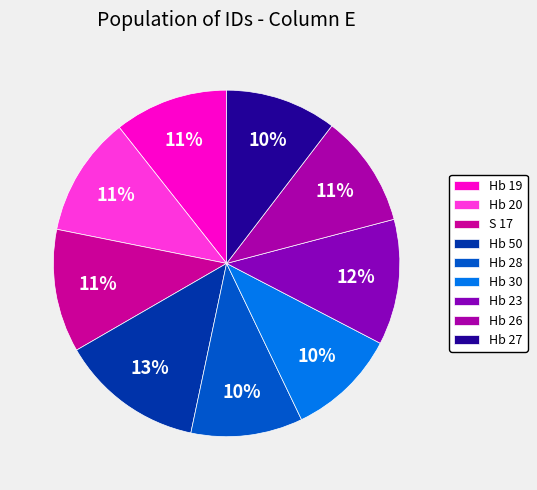

How much of the chart is everything except Hb 50?

86.6%